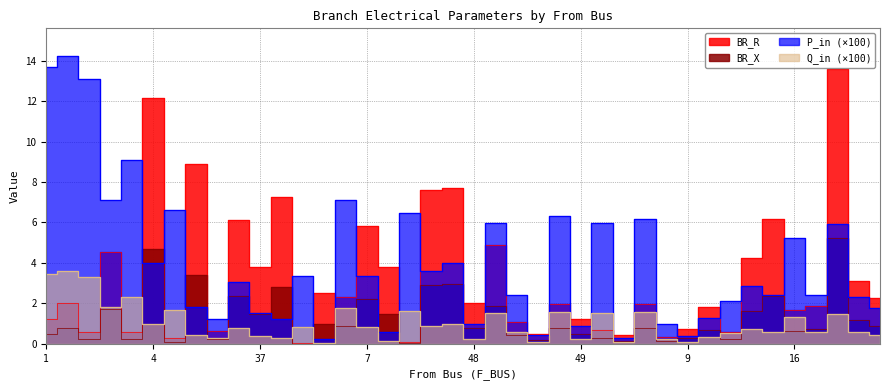

What is the difference between the maximum and minimum values in the BR_R series?

13.6